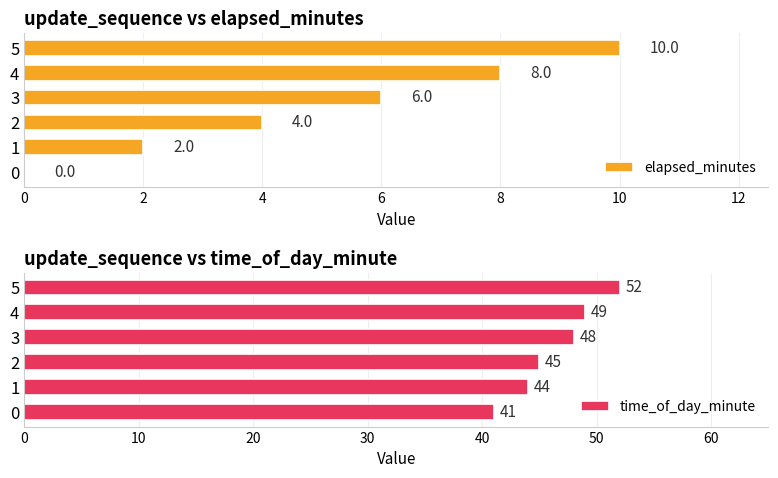

What is the average value of the elapsed_minutes series?

5